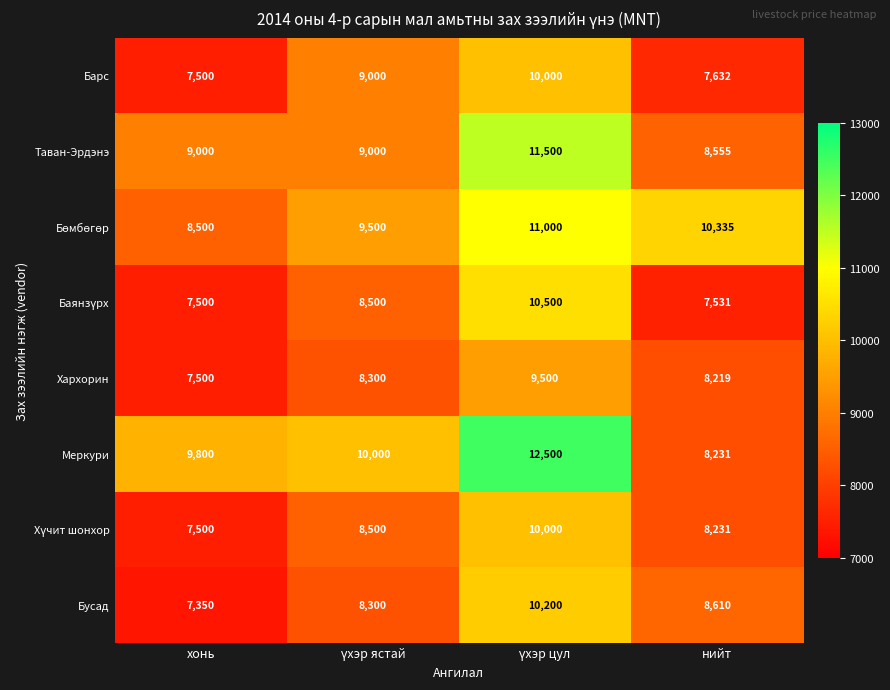

What is the average value of the Бусад series?

8615